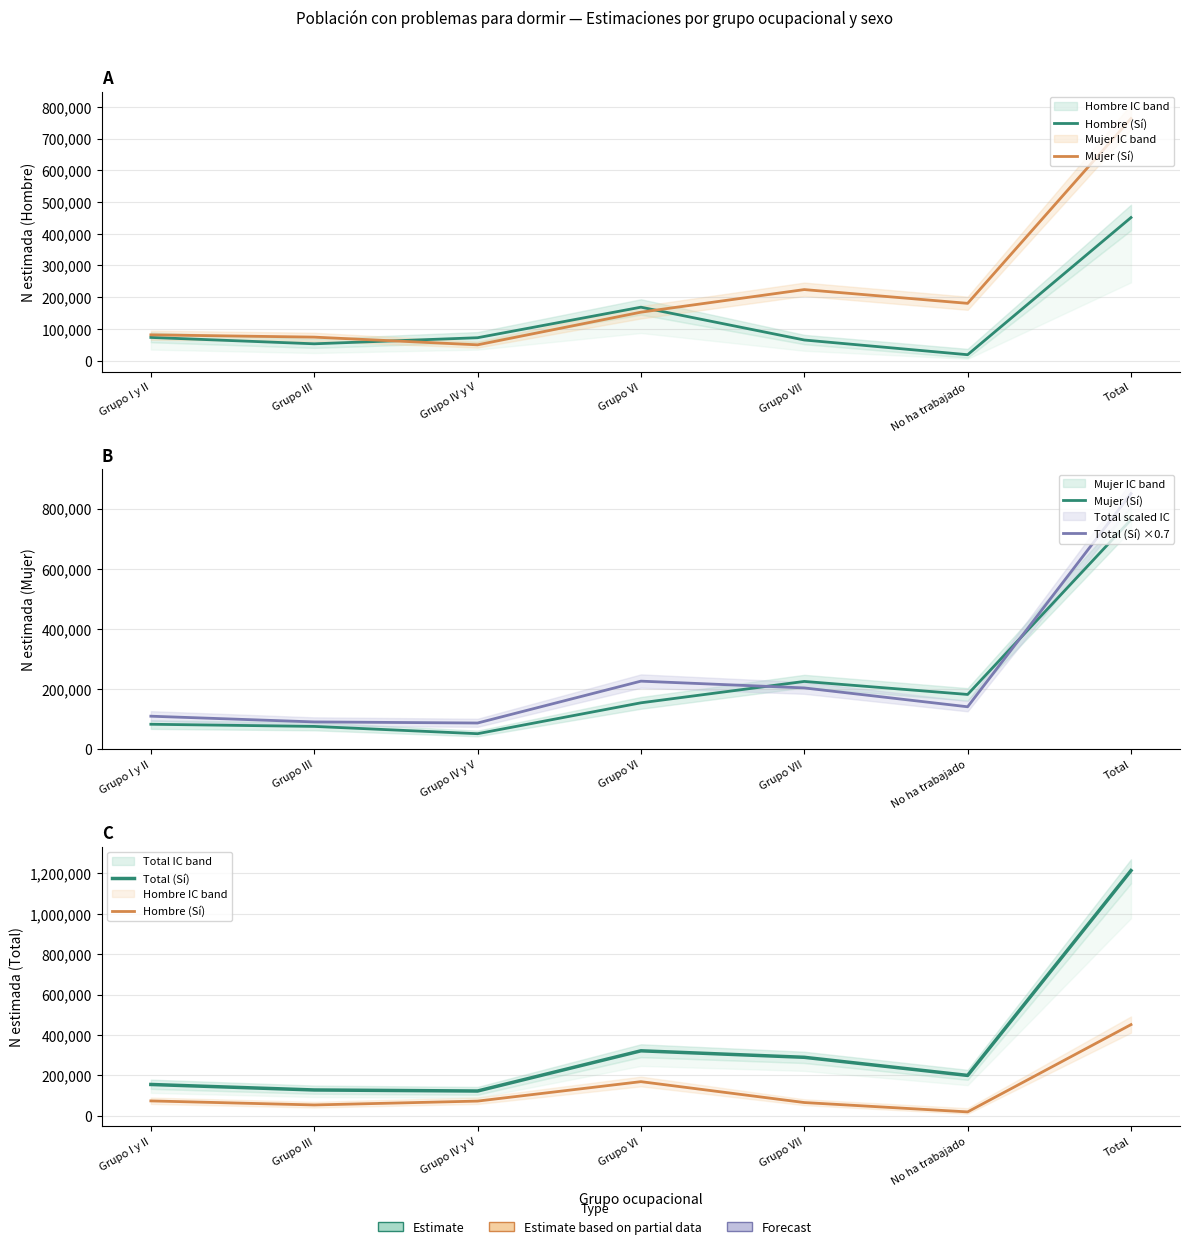

What position from the right is Grupo VI?

4